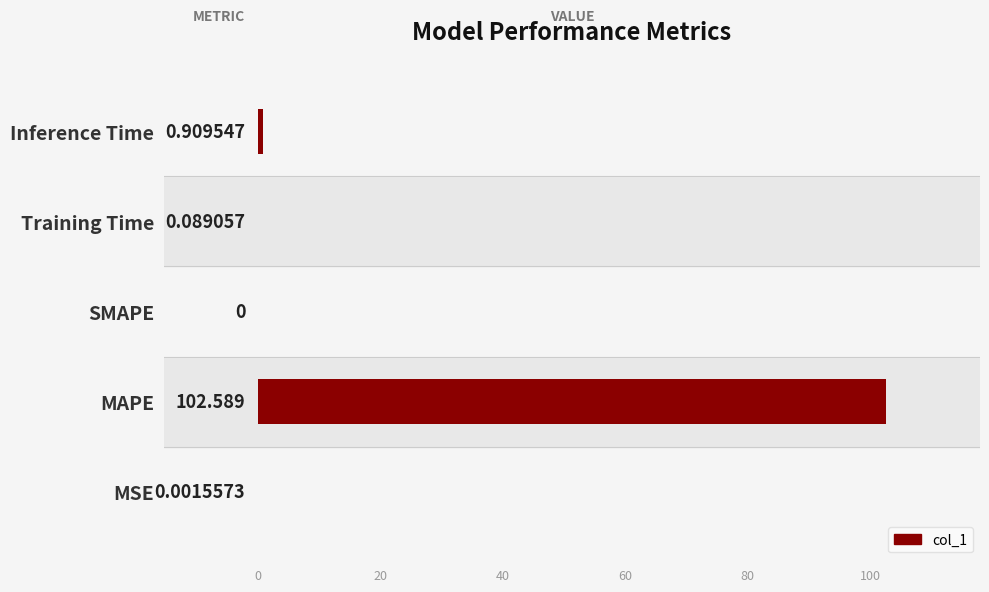

Between MSE and SMAPE, which is larger?

MSE